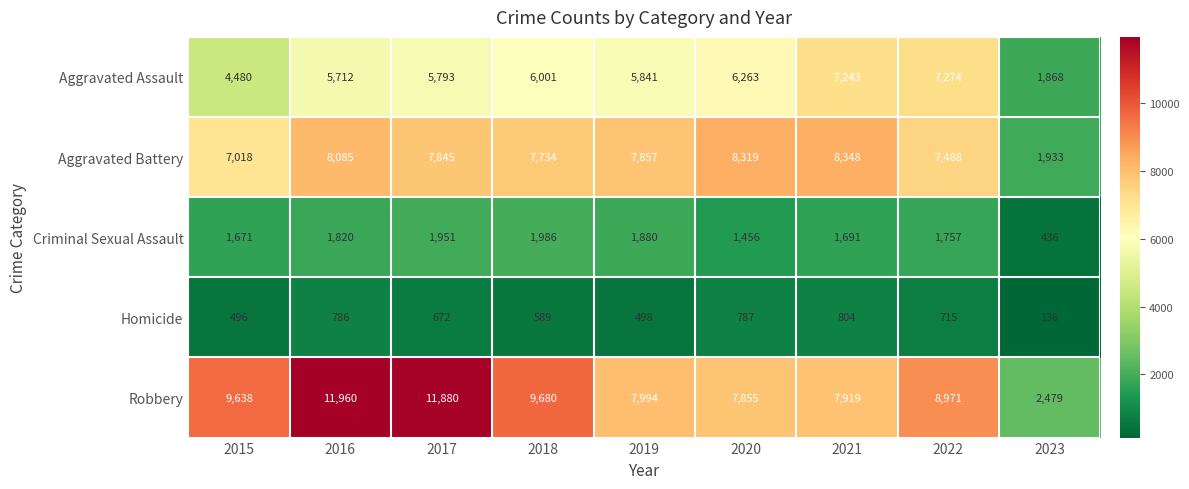

List the series in order of their peak value, lowest first.

Homicide, Criminal Sexual Assault, Aggravated Assault, Aggravated Battery, Robbery